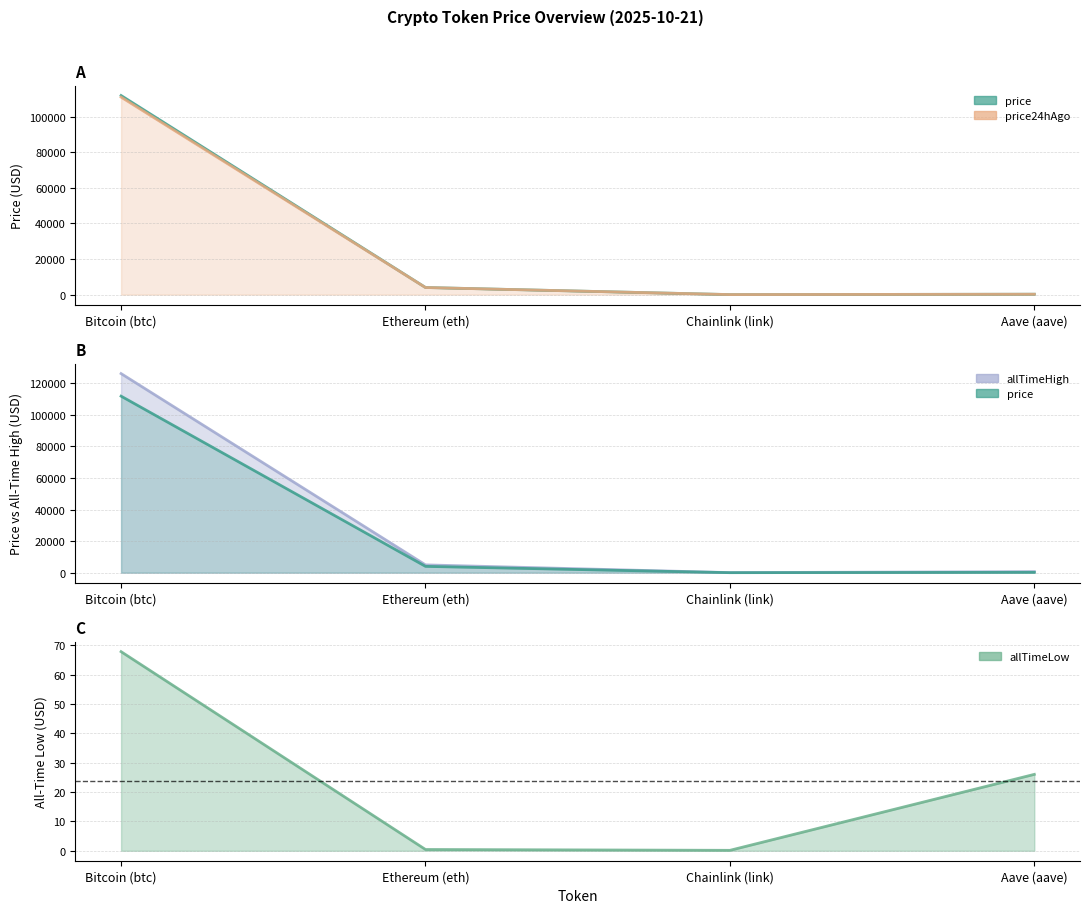

True or false: price and allTimeHigh intersect in this chart.

False